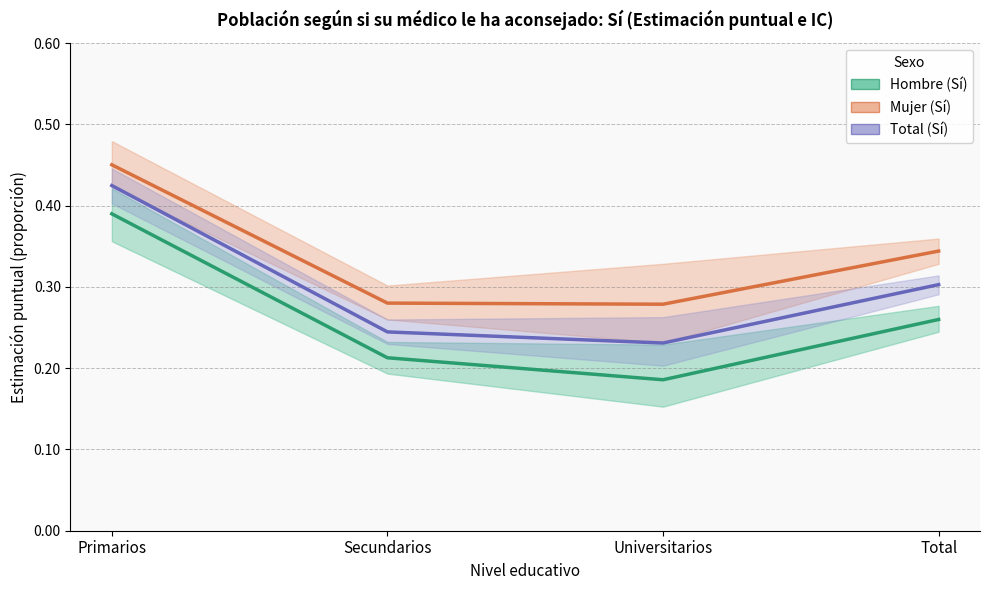

Rank the series at Primarios from highest to lowest value.

Mujer (Sí), Total (Sí), Hombre (Sí)